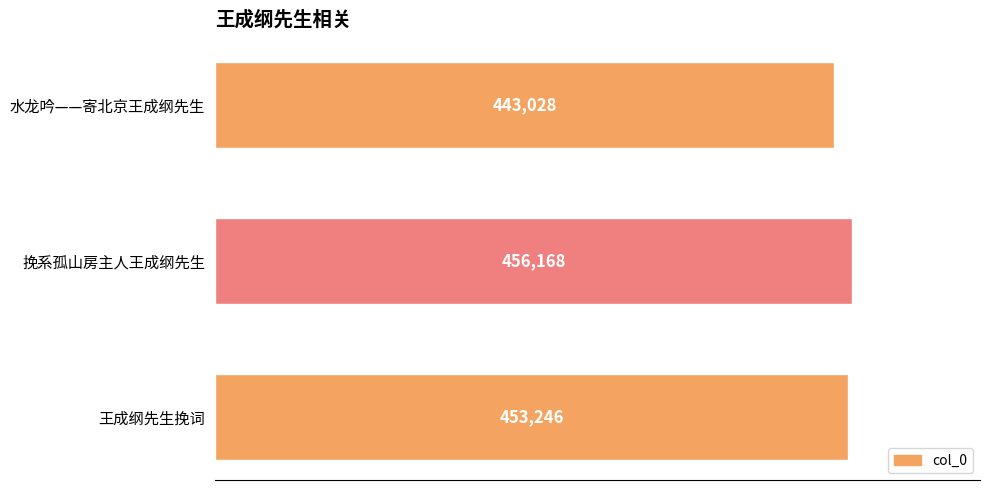

Count the values in the range 443028 to 456168.

3